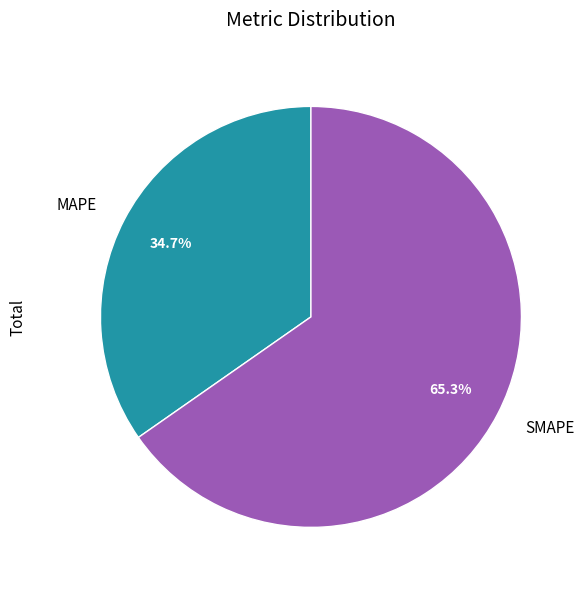

True or false: MAPE accounts for 27% of the total.

False